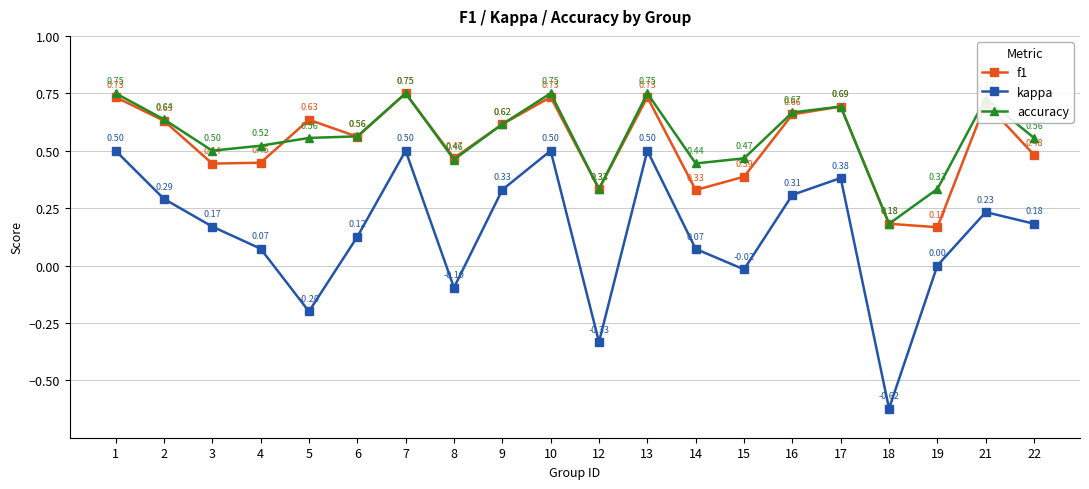

How many categories are shown in the chart?

20